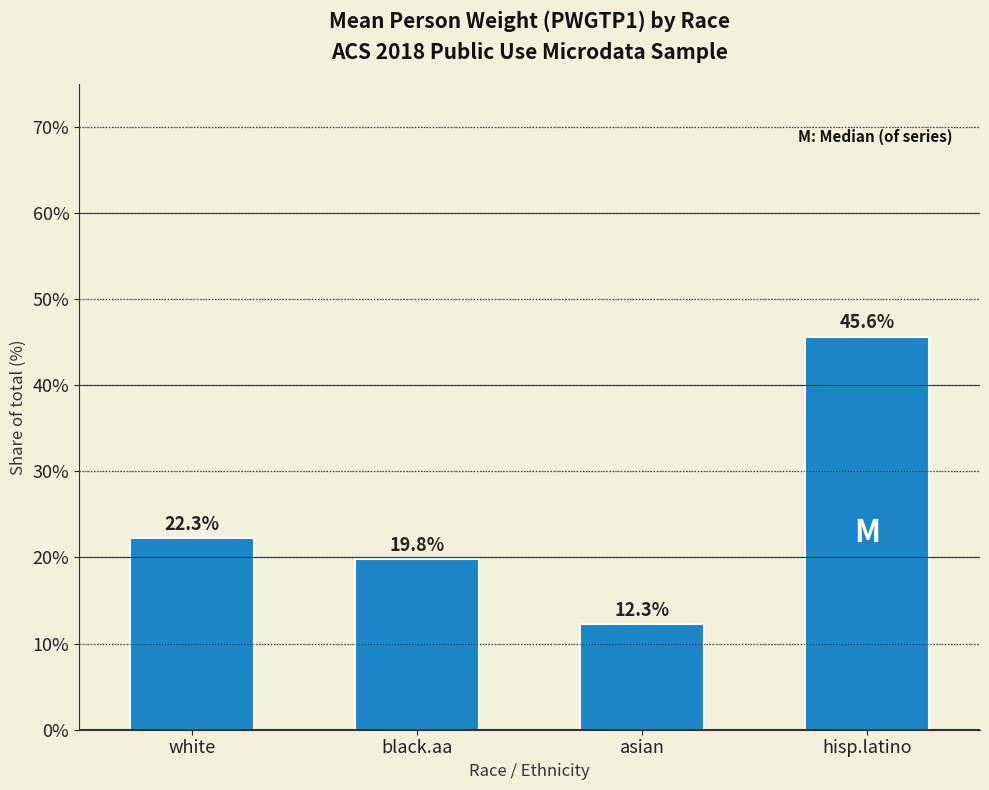

What is the sum of the values at hisp.latino and asian?

57.9